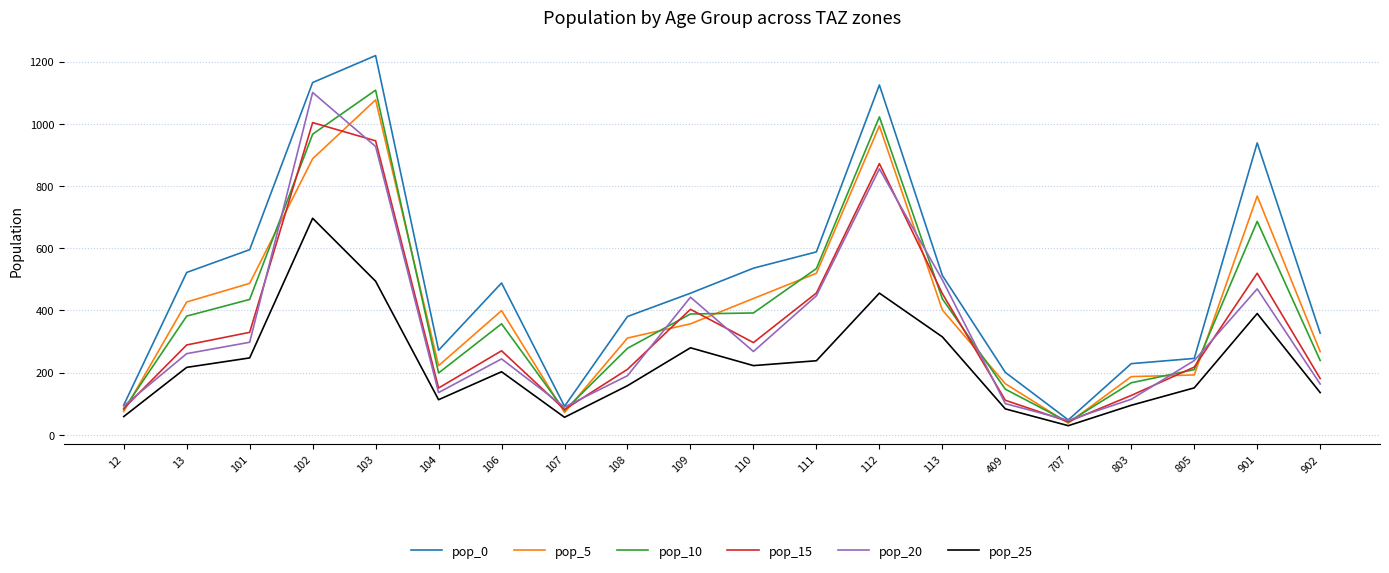

The value of pop_25 at 104 is 22.9. True or false?

False